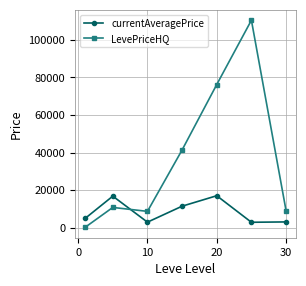

True or false: currentAveragePrice has more than 2 points higher than both neighbors.

False